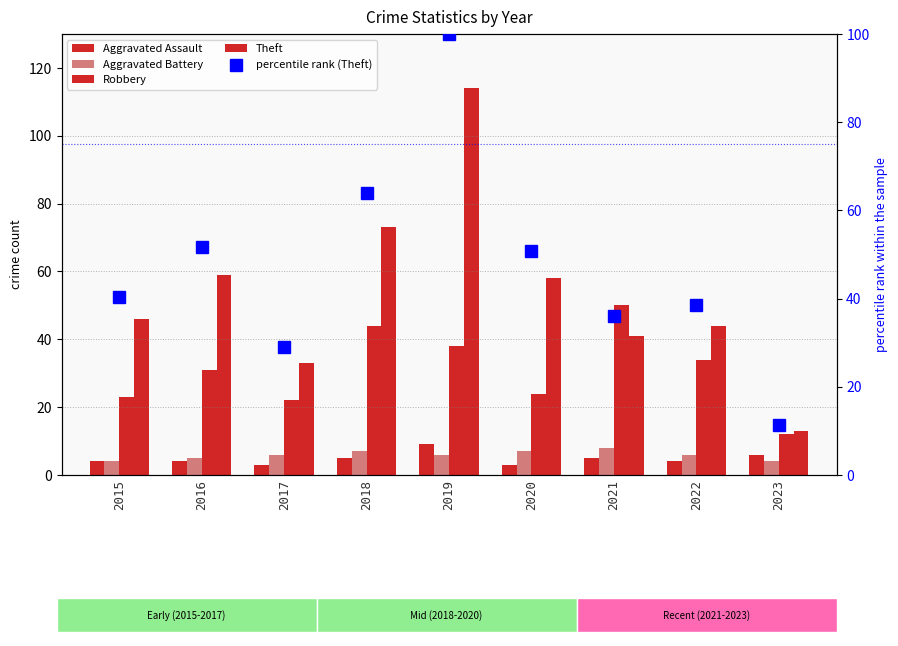

Are the bars grouped side by side (vs. stacked)?

Yes